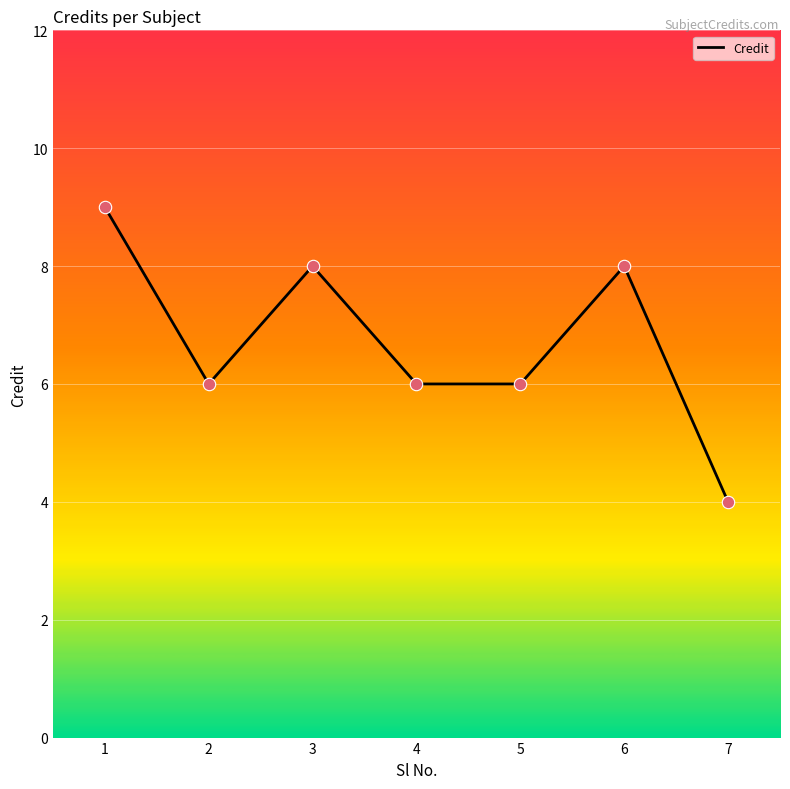

Between 2 and 7, which is larger?

2